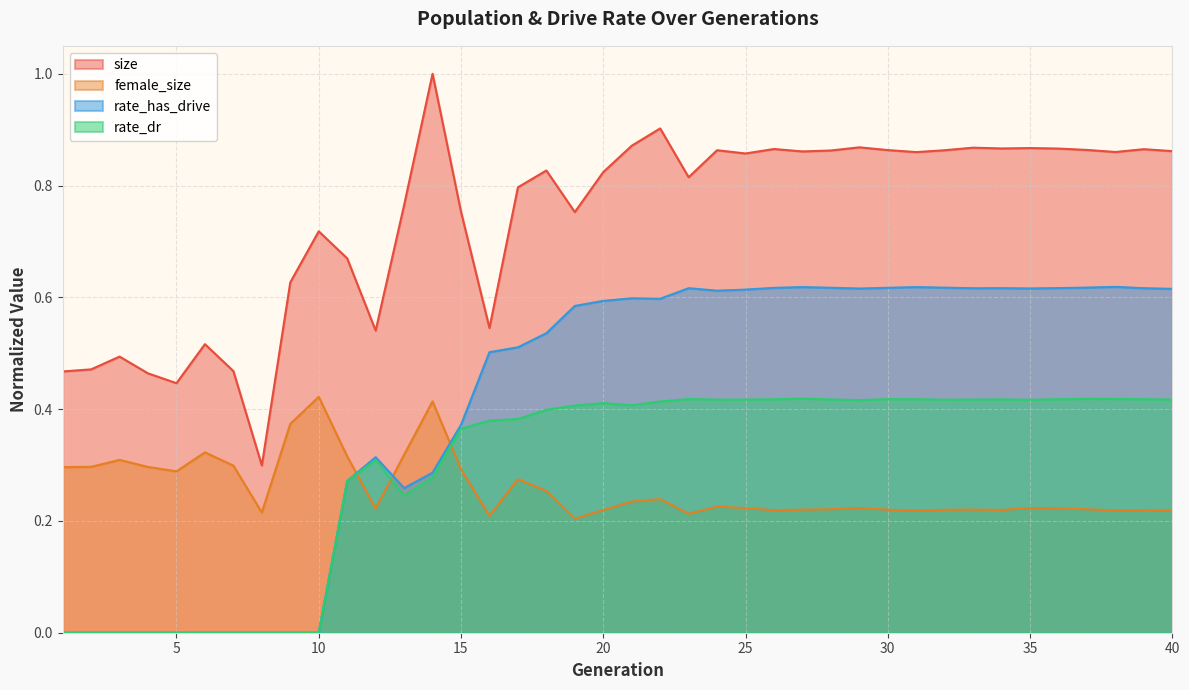

What is the difference between the maximum and minimum values in the female_size series?

0.2